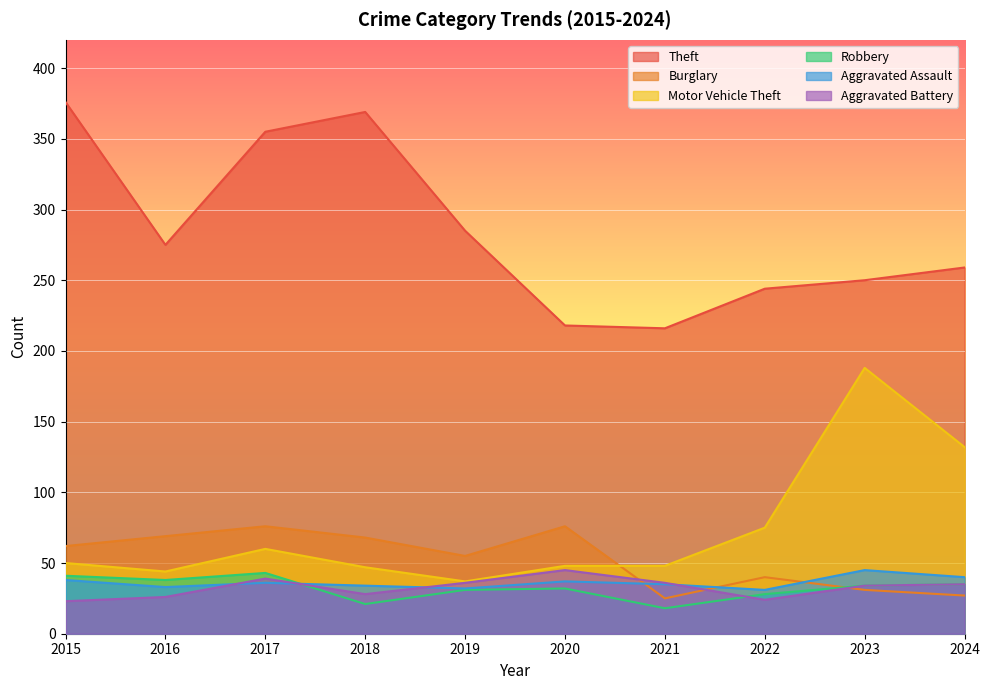

How many interior local valleys does the Robbery series have?

3